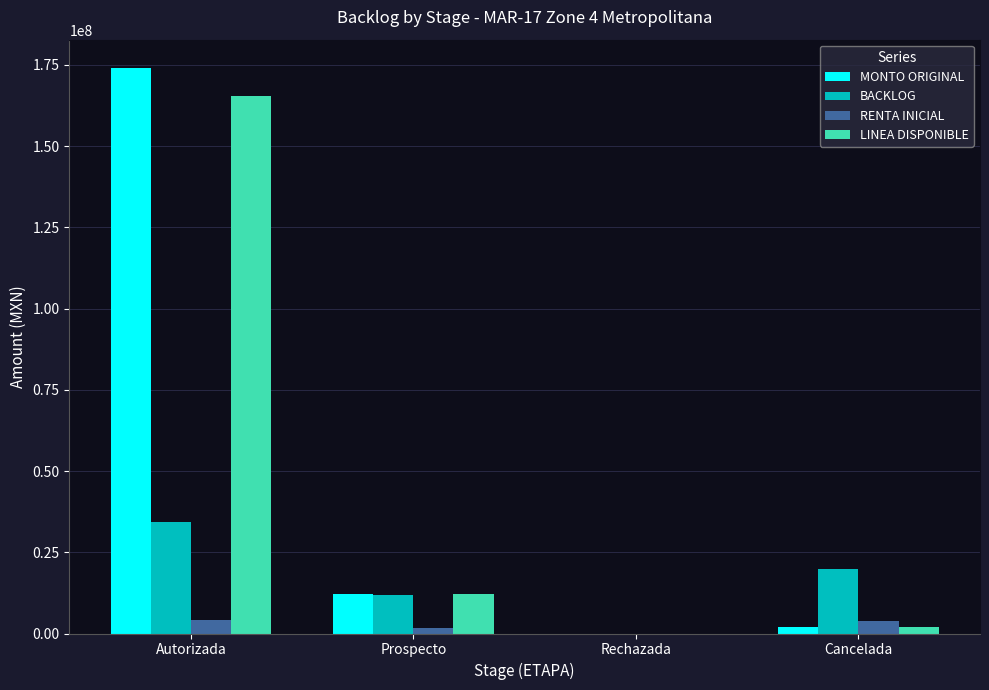

Does the chart contain stacked bars?

No